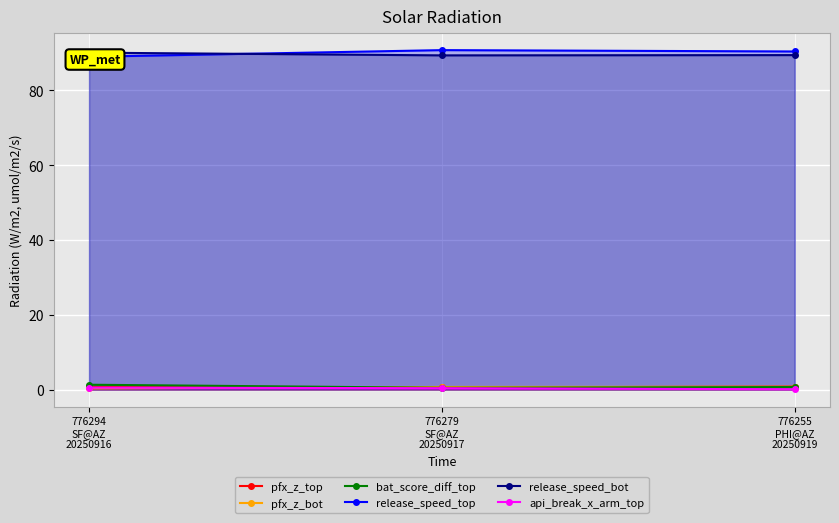

What is the sum of all pfx_z_top values?

2.0